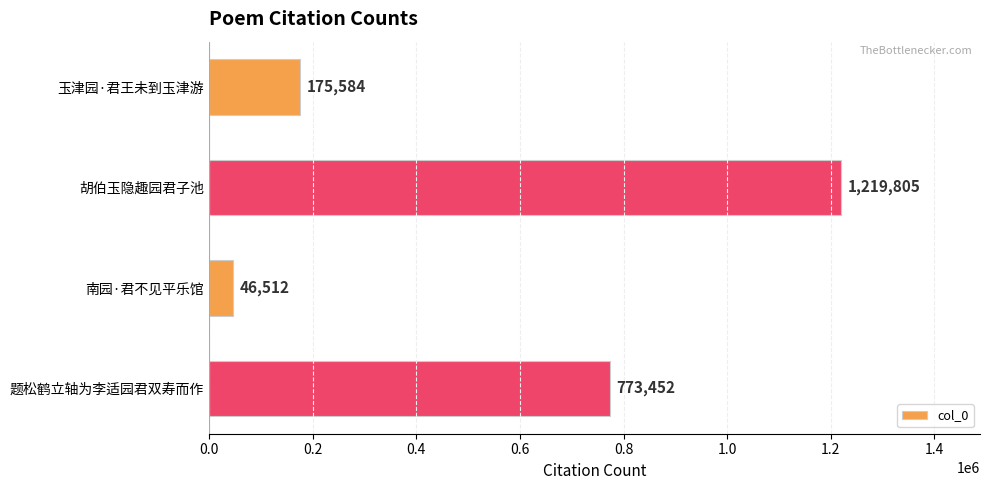

What is the value of the 2nd bar from the top?

1219805